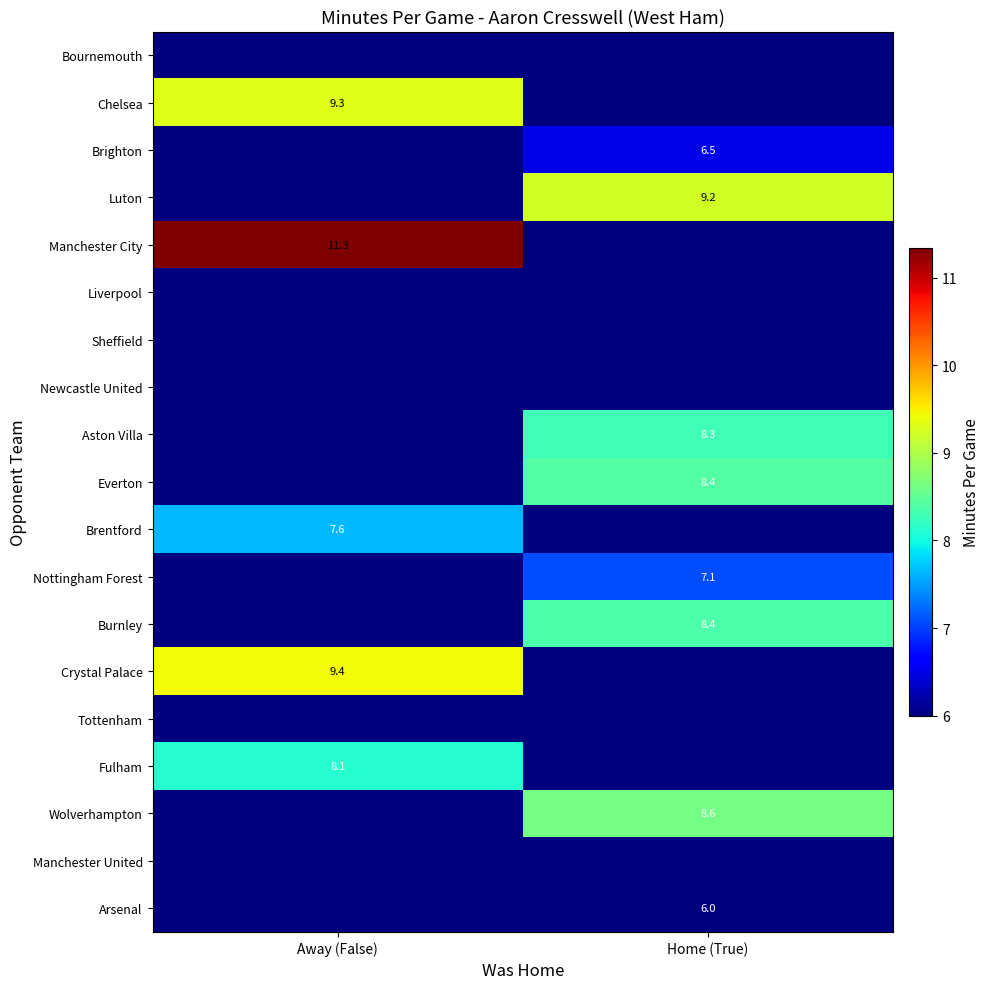

The Burnley series shows 8.4 at Home (True). True or false?

True